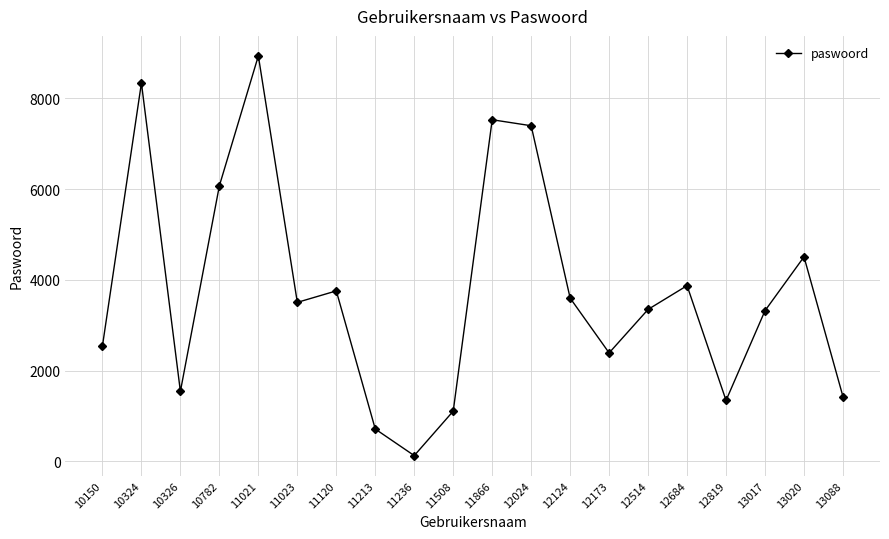

Which category has the lowest value across all series?

11236